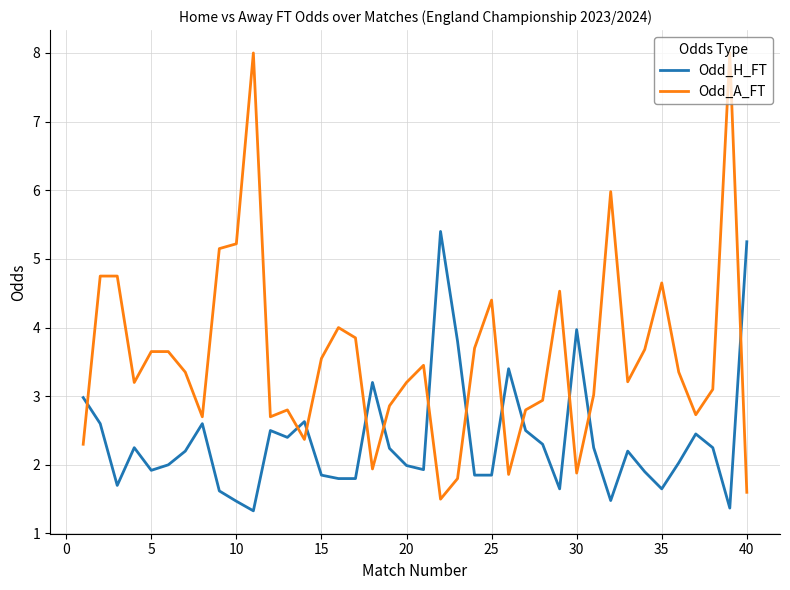

Rank the series by their maximum value, from lowest to highest.

Odd_H_FT, Odd_A_FT